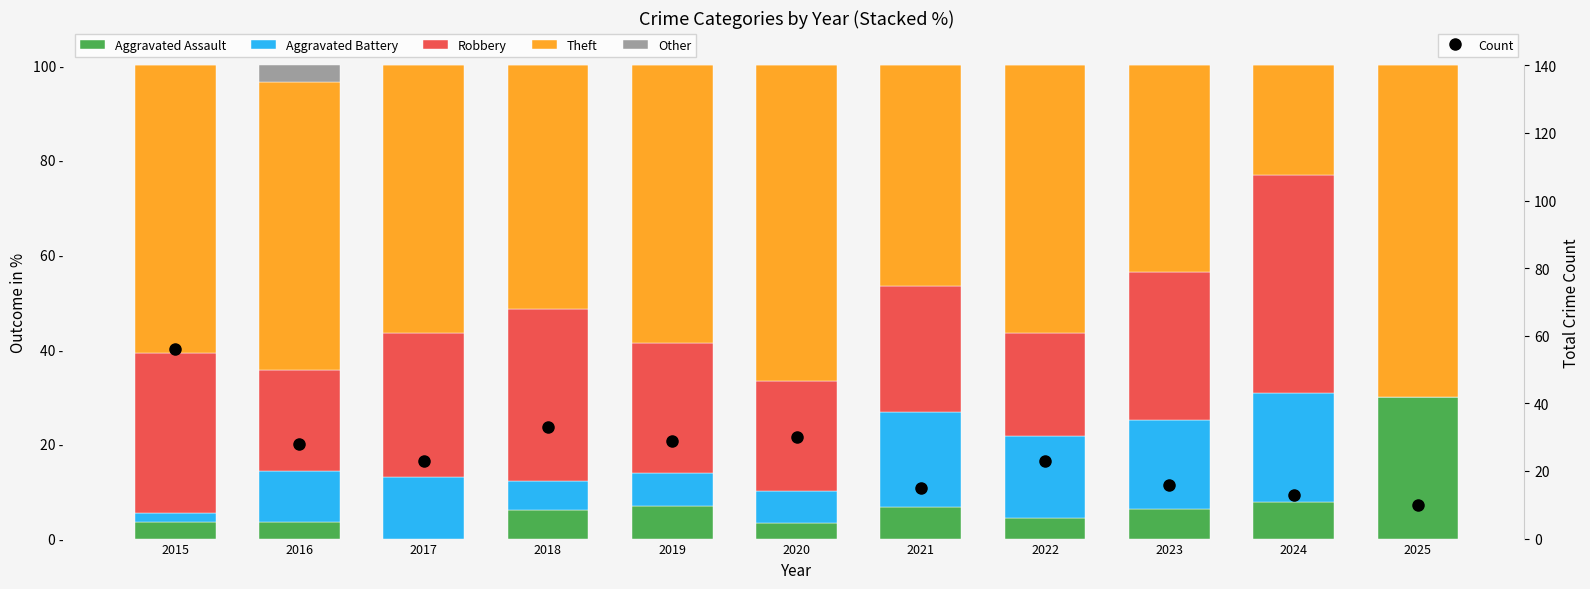

At which category is the sum across all series the highest?

2015